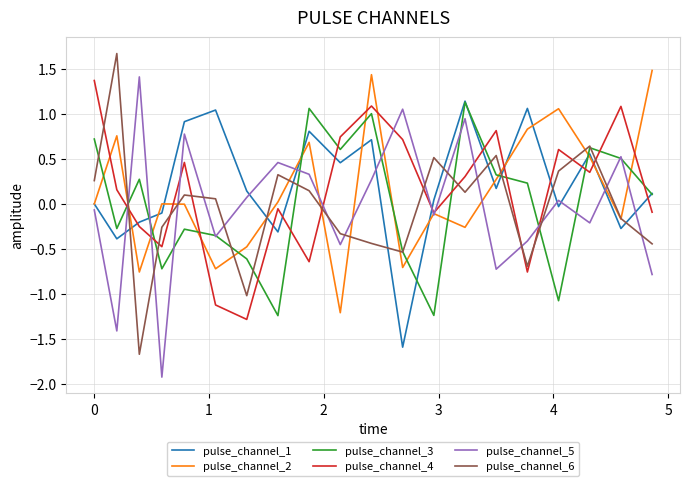

True or false: pulse_channel_6 and pulse_channel_3 cross at least once.

True